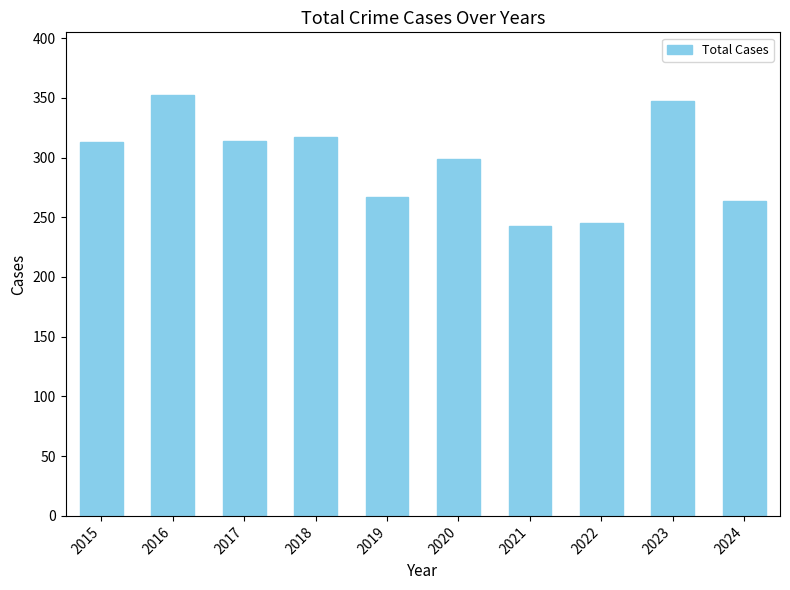

What is the sum of all values?

2961